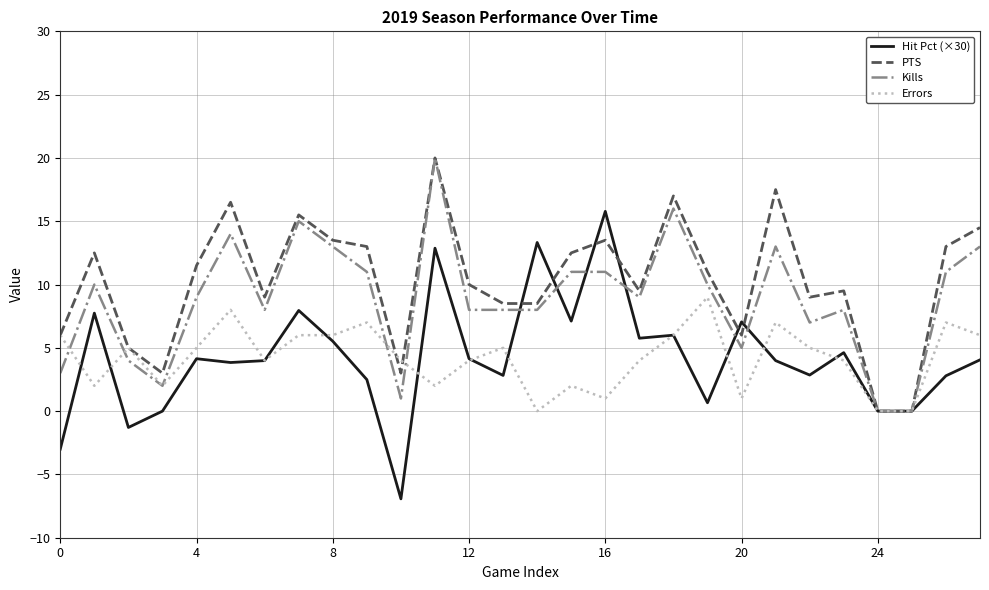

How many lines are shown in the chart?

4